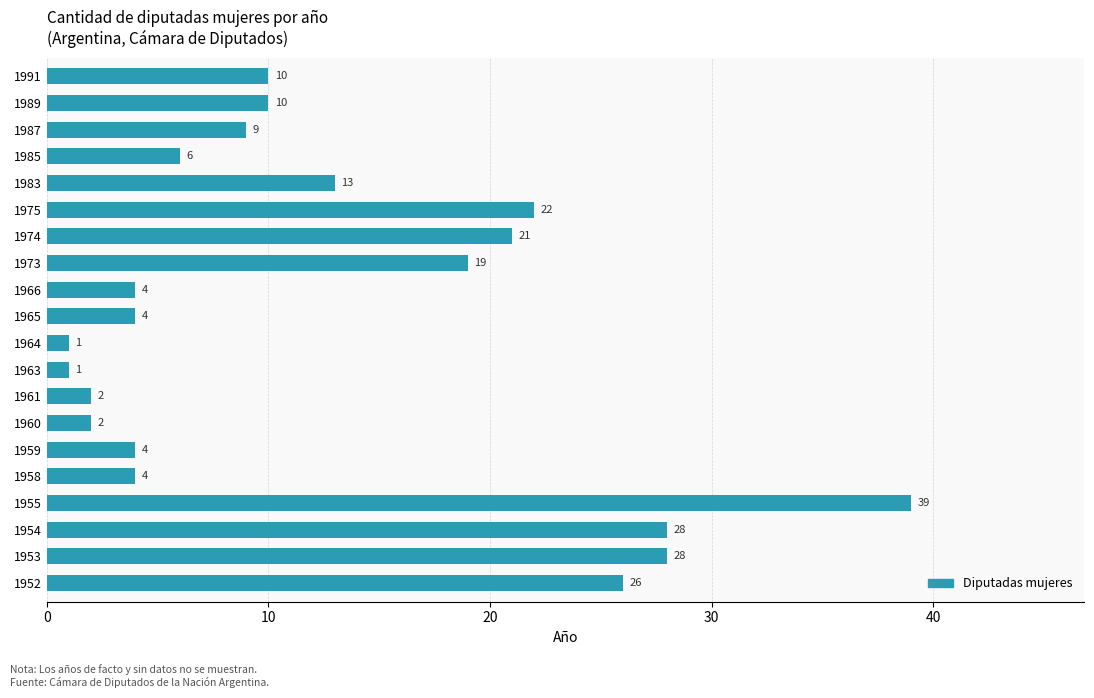

Which has a higher value, 1973 or 1958?

1973